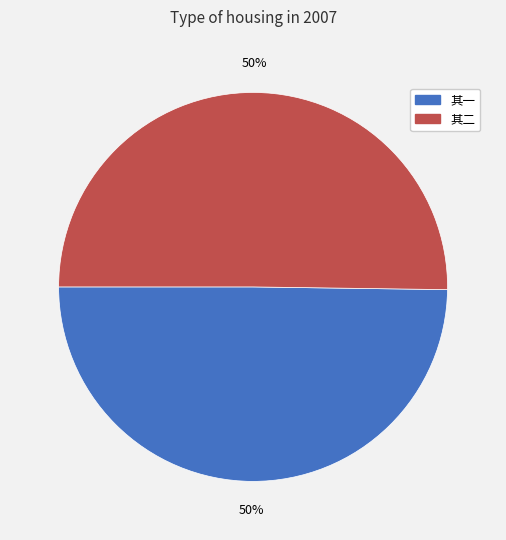

To the nearest percent, what is the average slice percentage?

50%